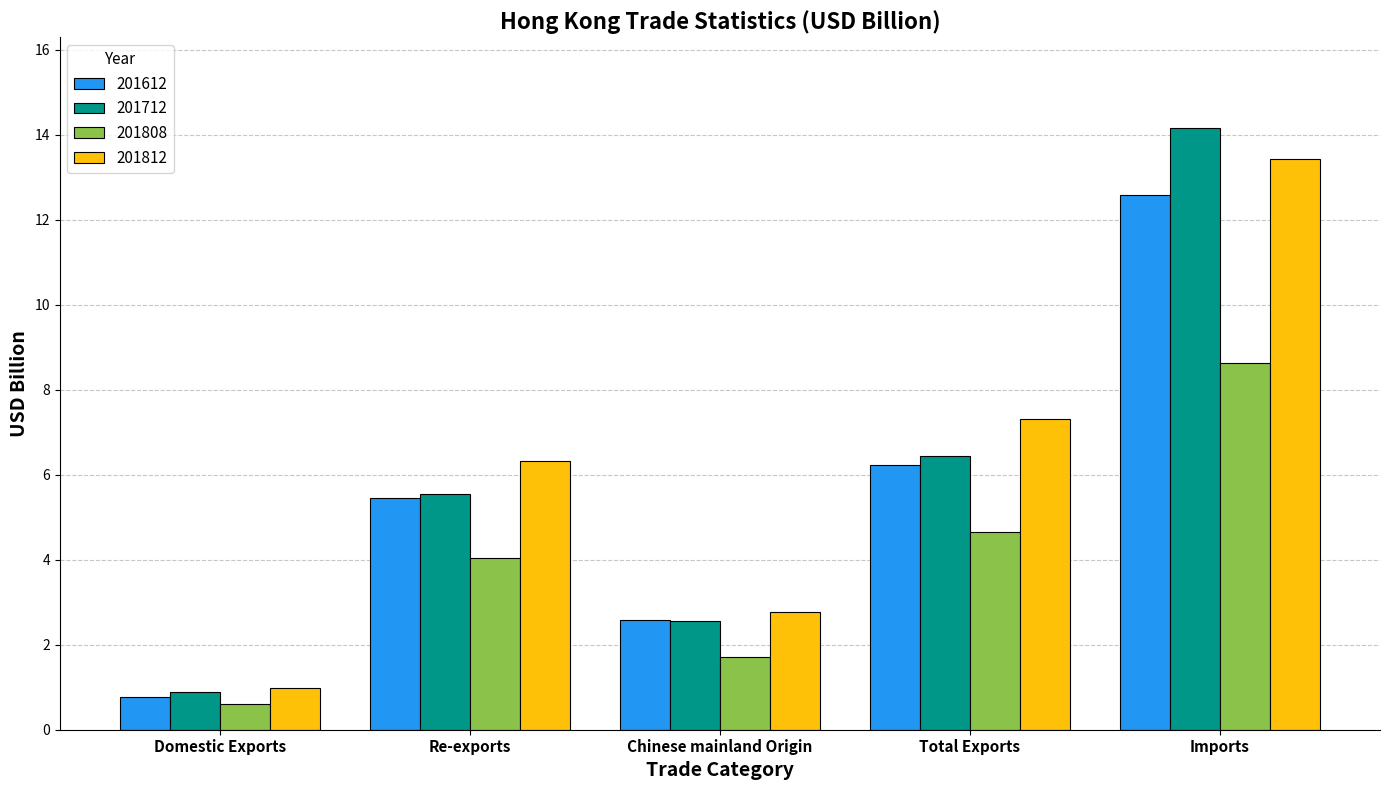

What is the value of the 201712 bar at the 2nd from the left?

5.6